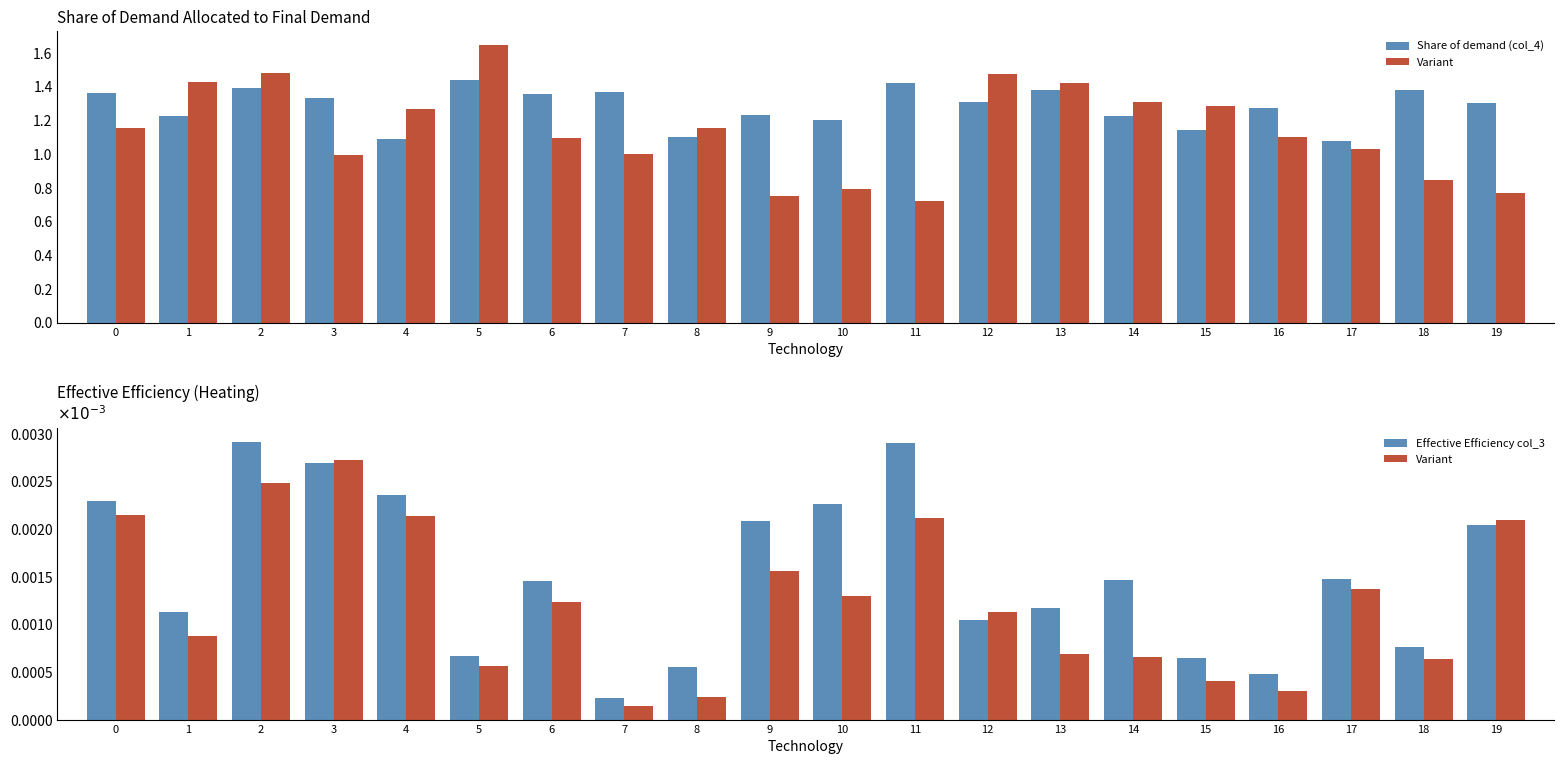

Which label corresponds to the largest value in the chart?

5